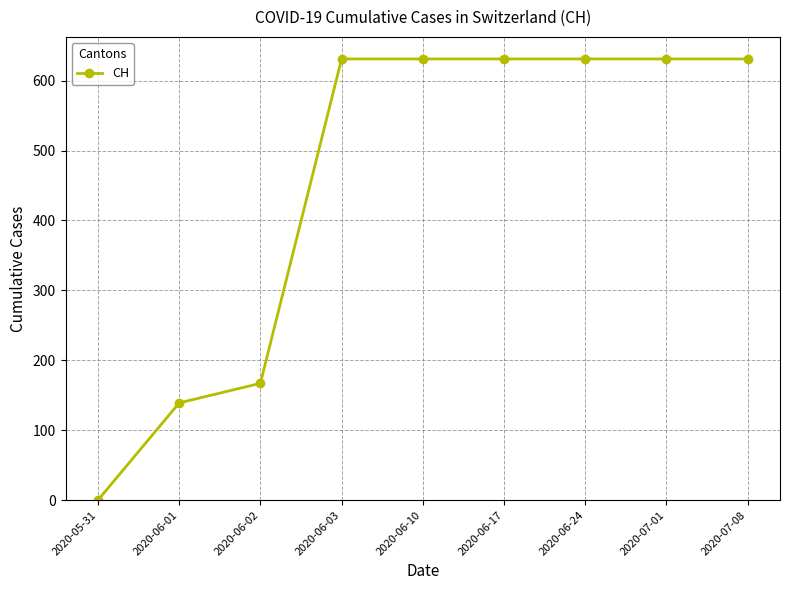

Does the chart display data point markers on the line(s)?

Yes